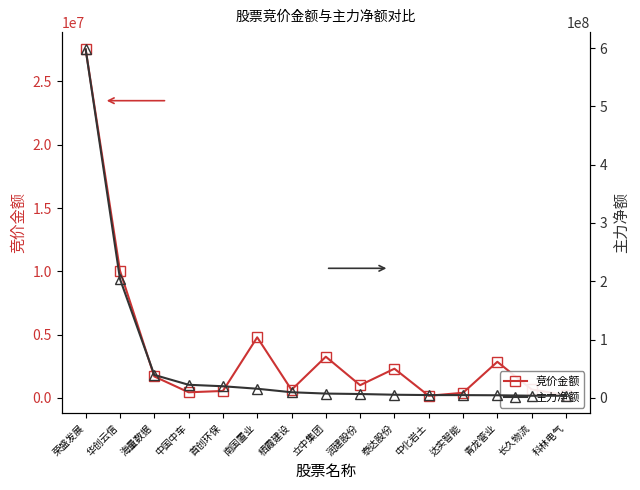

At 立中集团, list the series in order from largest to smallest.

主力净额, 竞价金额